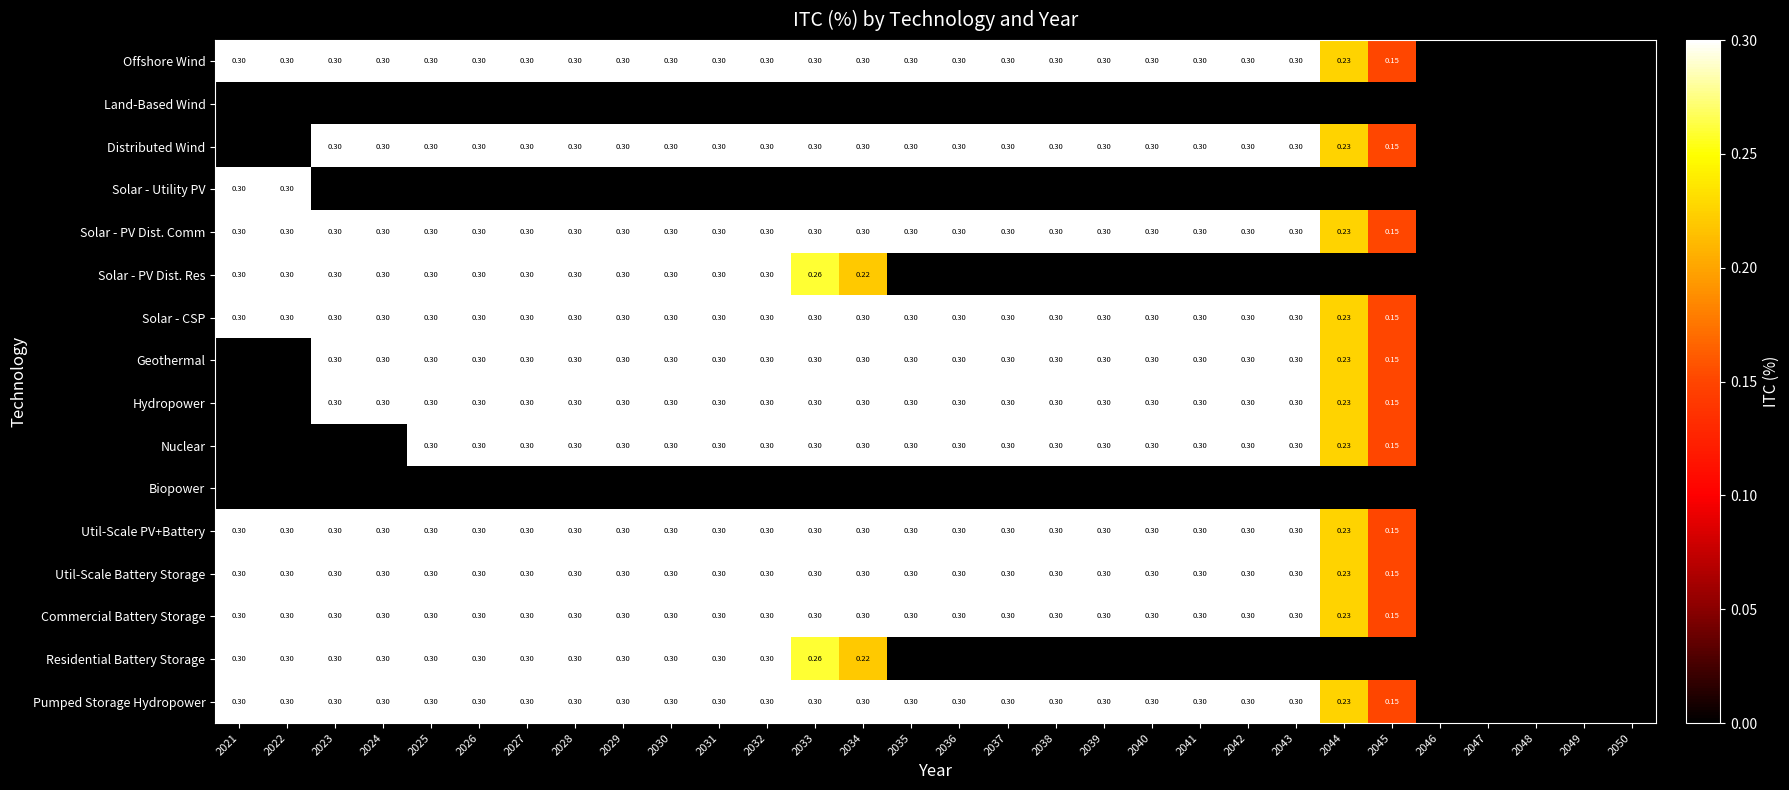

What is the approximate value of Solar - CSP at 2042?

0.3